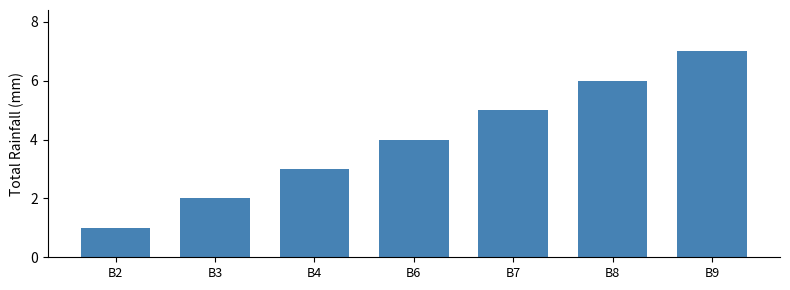

List the labels in order of value, smallest first.

B2, B3, B4, B6, B7, B8, B9